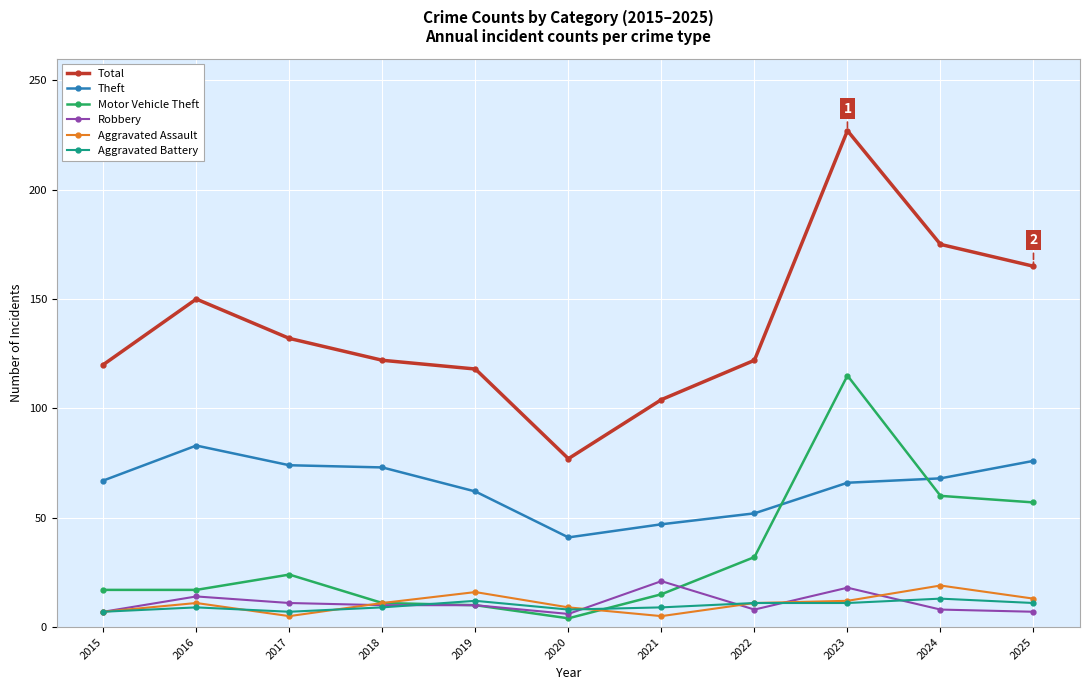

What is the minimum value shown in the chart?

4